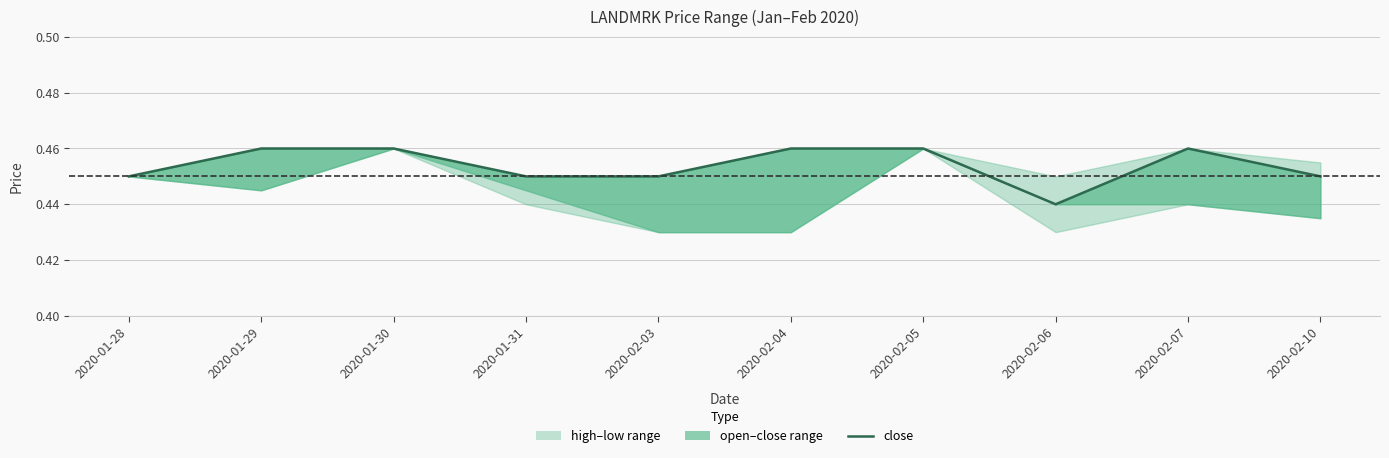

At which category does the chart reach its minimum across all series?

2020-02-06